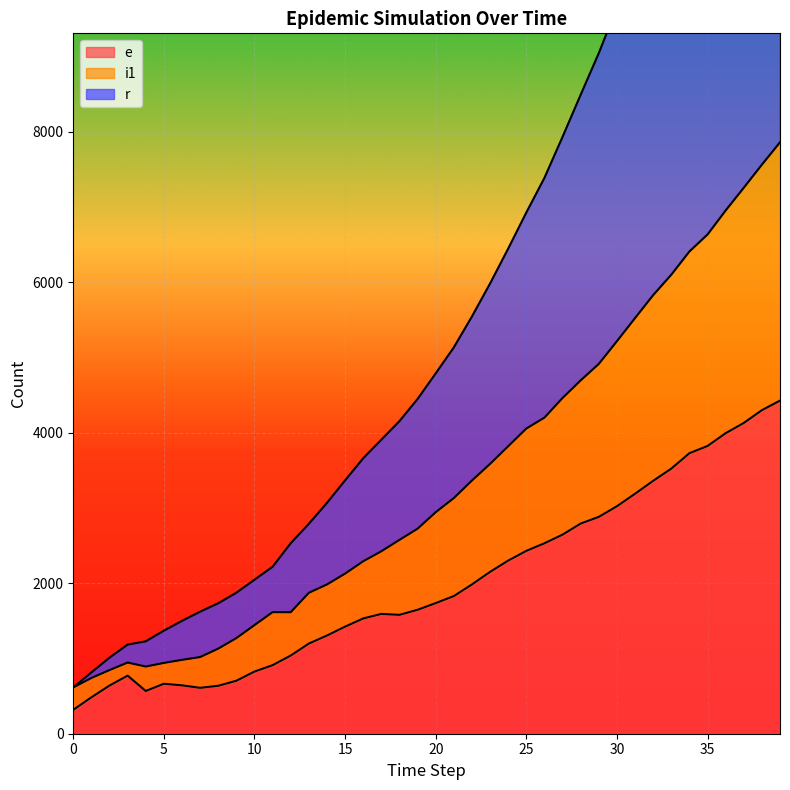

How many interior local peaks does the e series have?

3